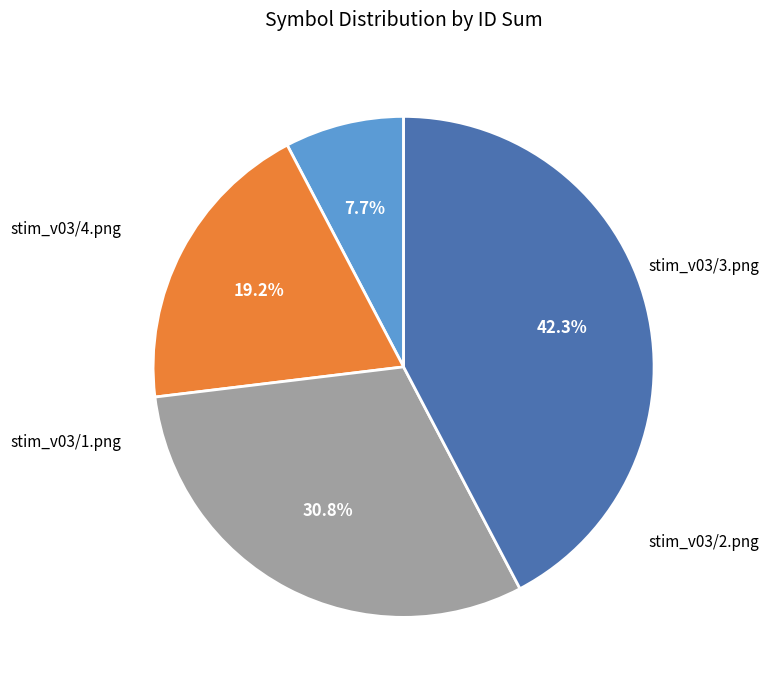

Is there any slice that represents more than half of the pie?

No